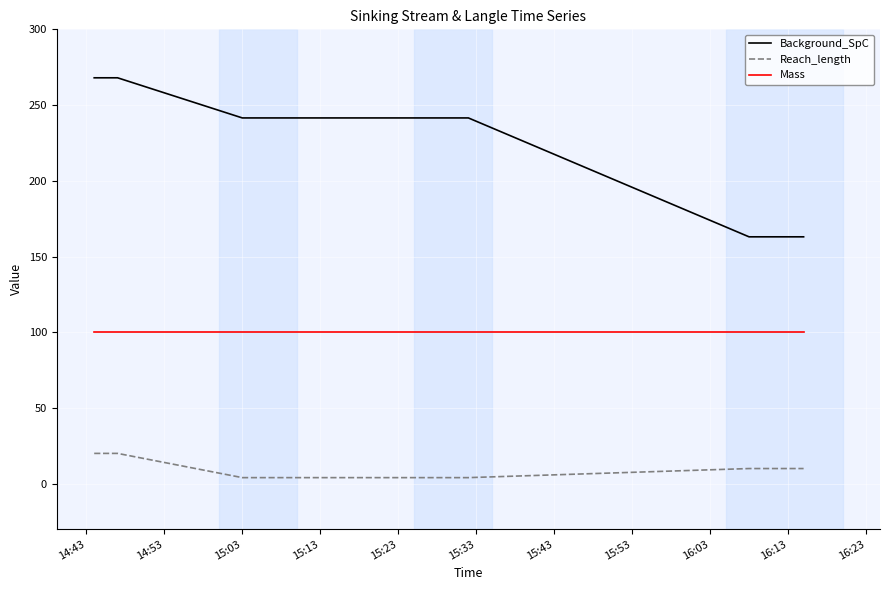

Which series has the widest spread of values?

Background_SpC